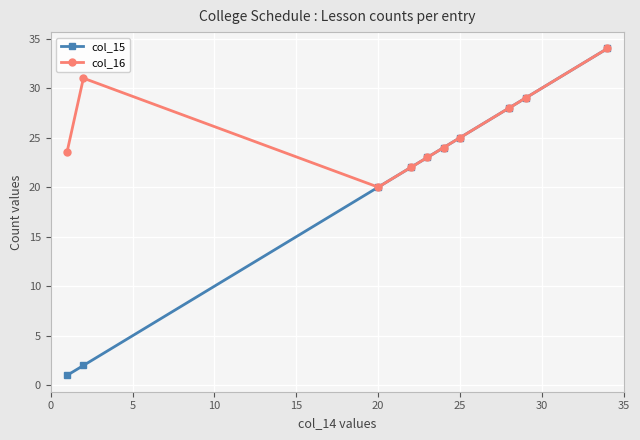

True or false: col_15 has more than 0 interior local peaks.

False